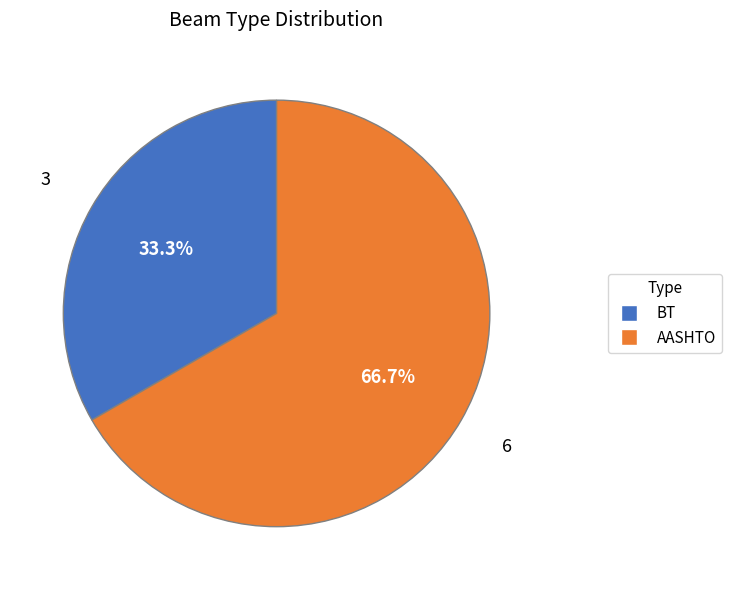

The BT slice represents 33% of the pie. True or false?

True